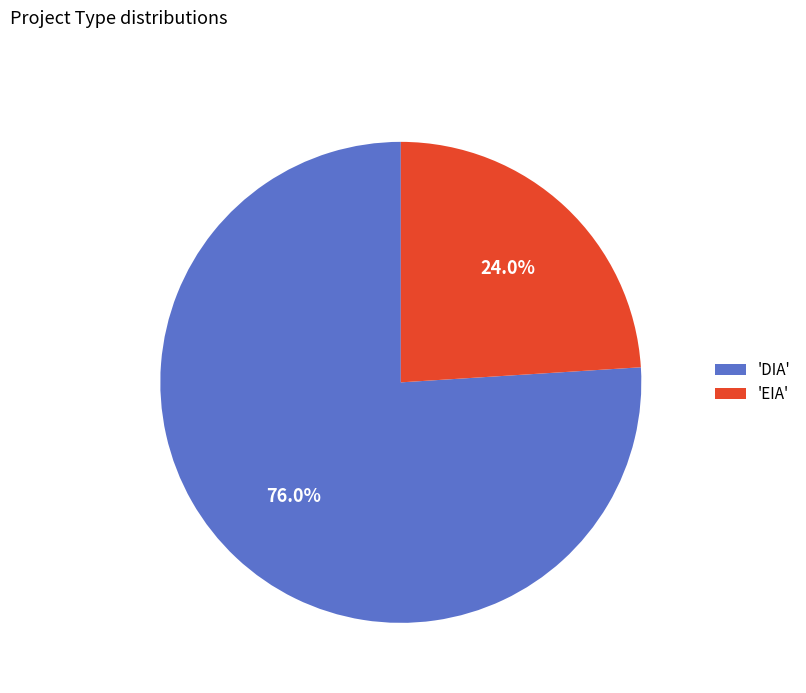

Between 'EIA' and 'DIA', which is larger?

'DIA'